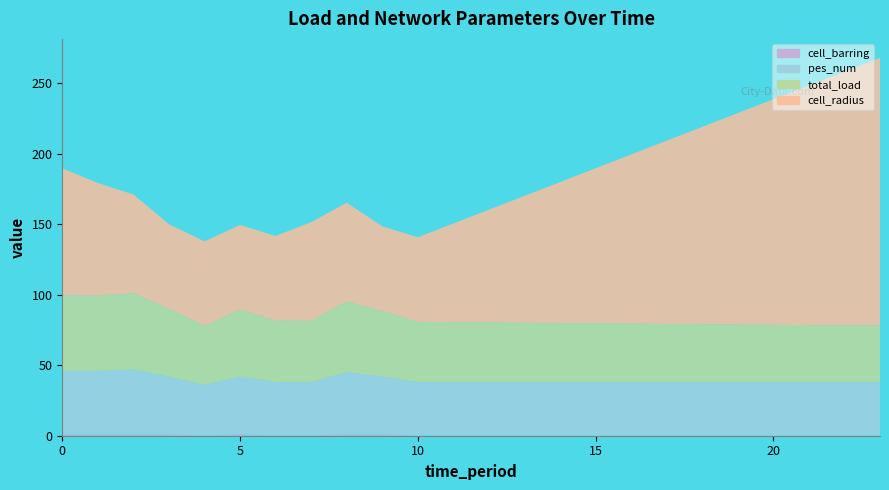

Reading left to right, what are all the values shown in this chart?

total_load: 53.6	53.3	54.2	48.0	41.9	47.5	43.7	43.5	50.3	46.5	42.8	42.6	42.4	42.1	41.9	41.7	41.5	41.3	41.1	40.9	40.7	40.5	40.3	40.1
cell_radius: 90.0	80.0	70.0	60.0	60.0	60.0	60.0	70.0	70.0	60.0	60.0	70.0	80.0	90.0	100.0	110.0	120.0	130.0	140.0	150.0	160.0	170.0	180.0	190.0
pes_num: 45.0	45.0	46.0	41.0	36.0	41.0	38.0	38.0	44.0	41.0	38.0	38.0	38.0	38.0	38.0	38.0	38.0	38.0	38.0	38.0	38.0	38.0	38.0	38.0
cell_barring: 1.0	1.0	1.0	1.0	0.0	1.0	0.0	0.0	1.0	1.0	0.0	0.0	0.0	0.0	0.0	0.0	0.0	0.0	0.0	0.0	0.0	0.0	0.0	0.0